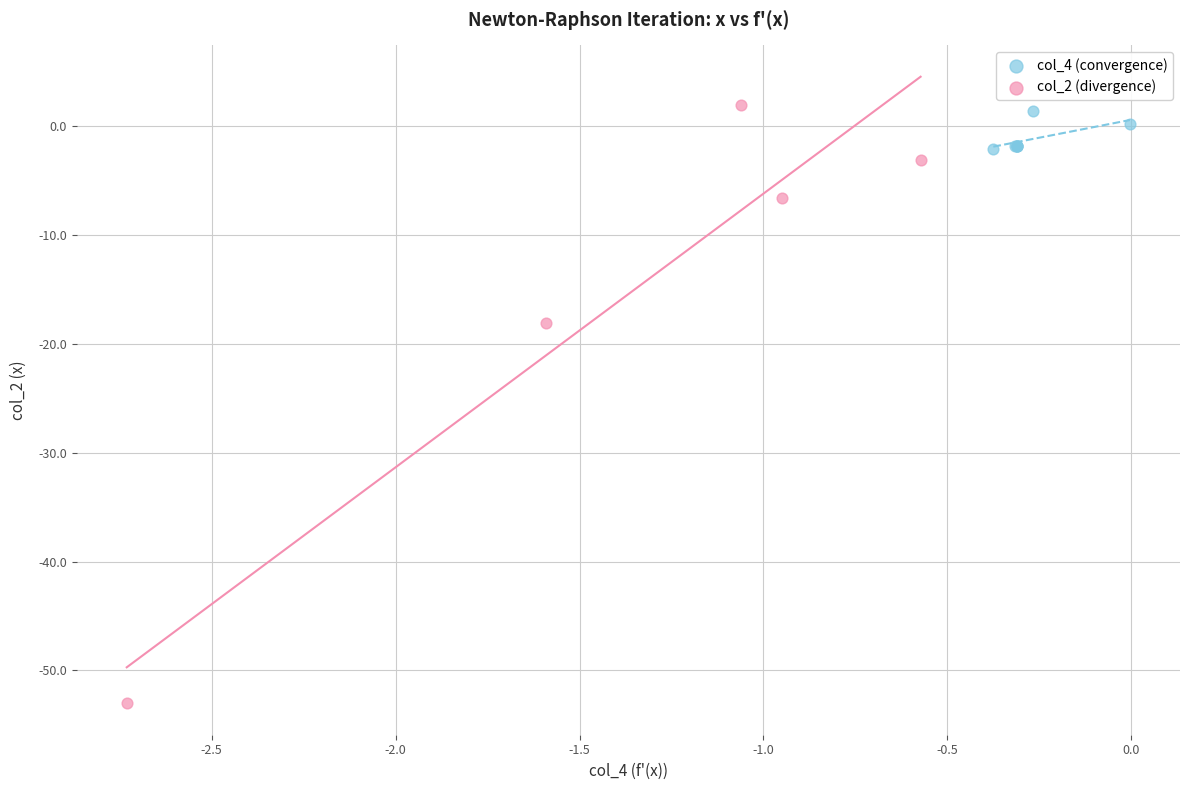

Which series has the widest spread of Y values?

col_2 (divergence)